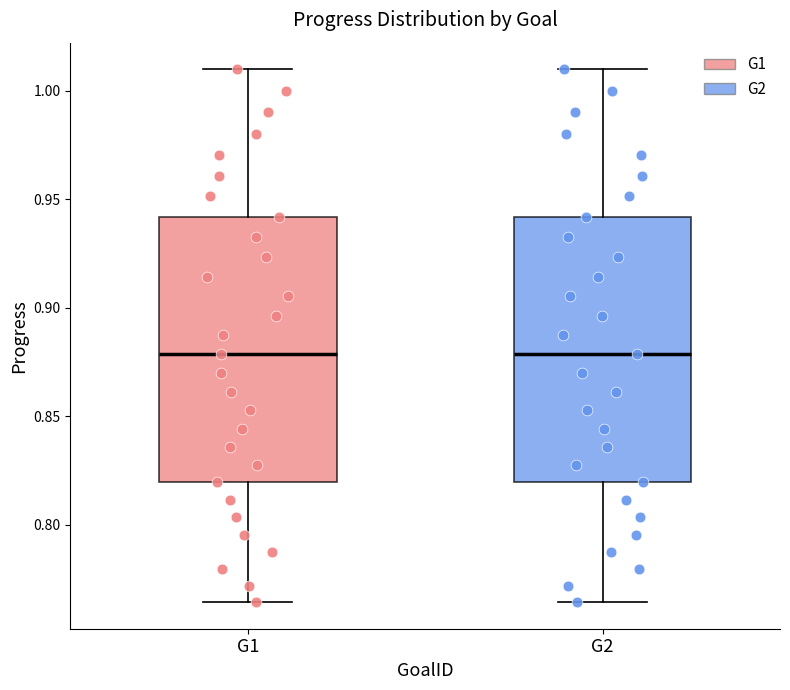

Reading left to right, transcribe this box plot: for each box, give where its median line is, the range the box spans, and where its two whiskers end, as read against the y-axis. The values are not printed on the chart, so give them approximately, as read against the axis.

G1: median 0.880, box 0.820 to 0.940, whiskers 0.765 to 1.010
G2: median 0.880, box 0.820 to 0.940, whiskers 0.765 to 1.010